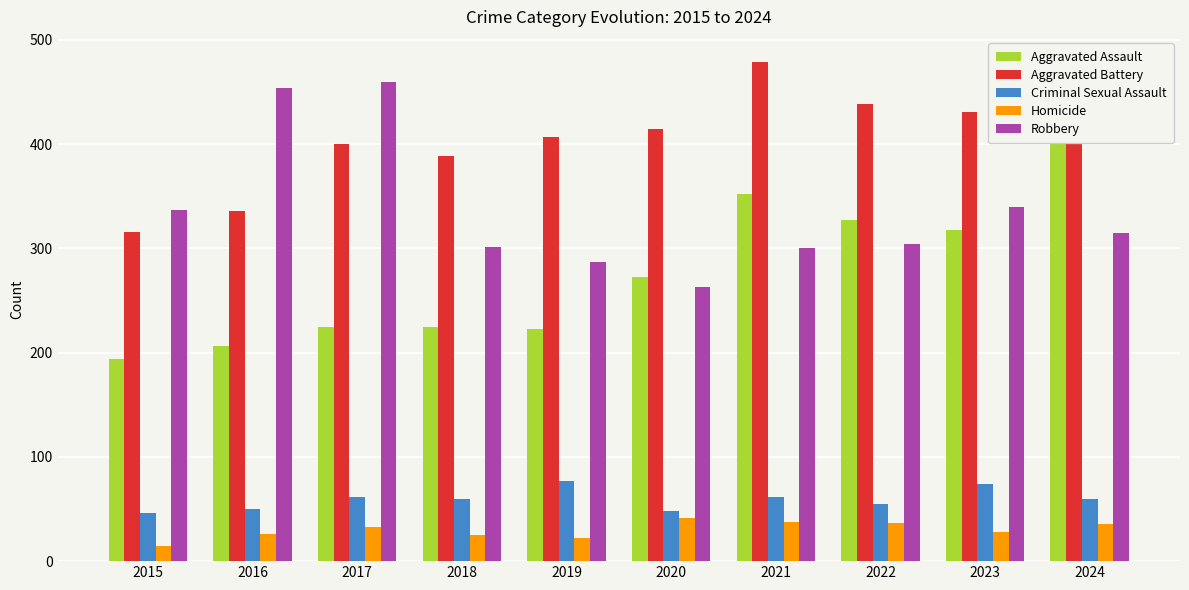

At which category is the sum across all series the highest?

2024